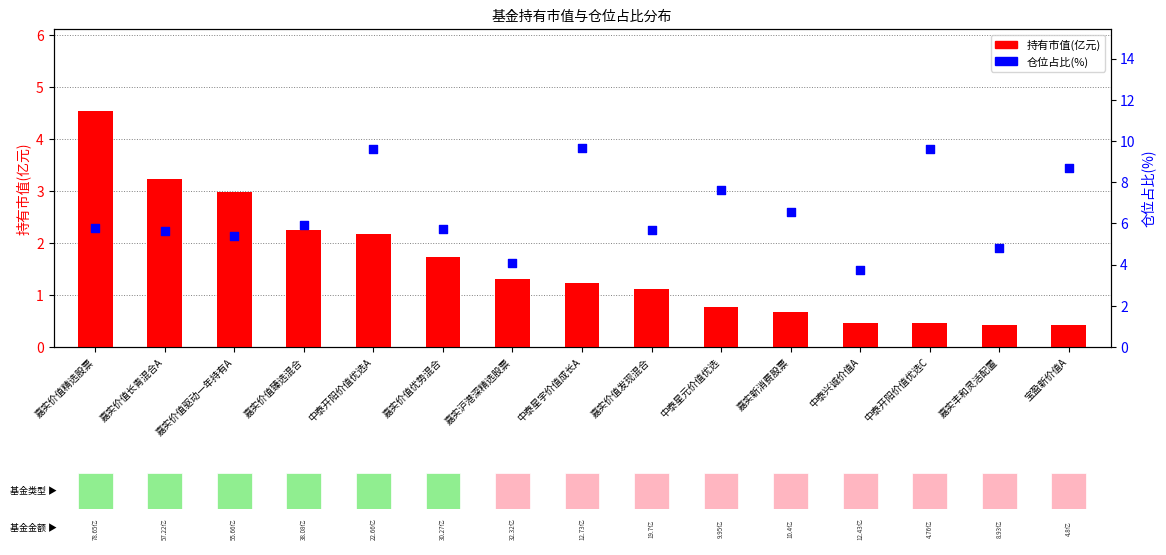

At which category is the sum across all series the highest?

中泰开阳价值优选A